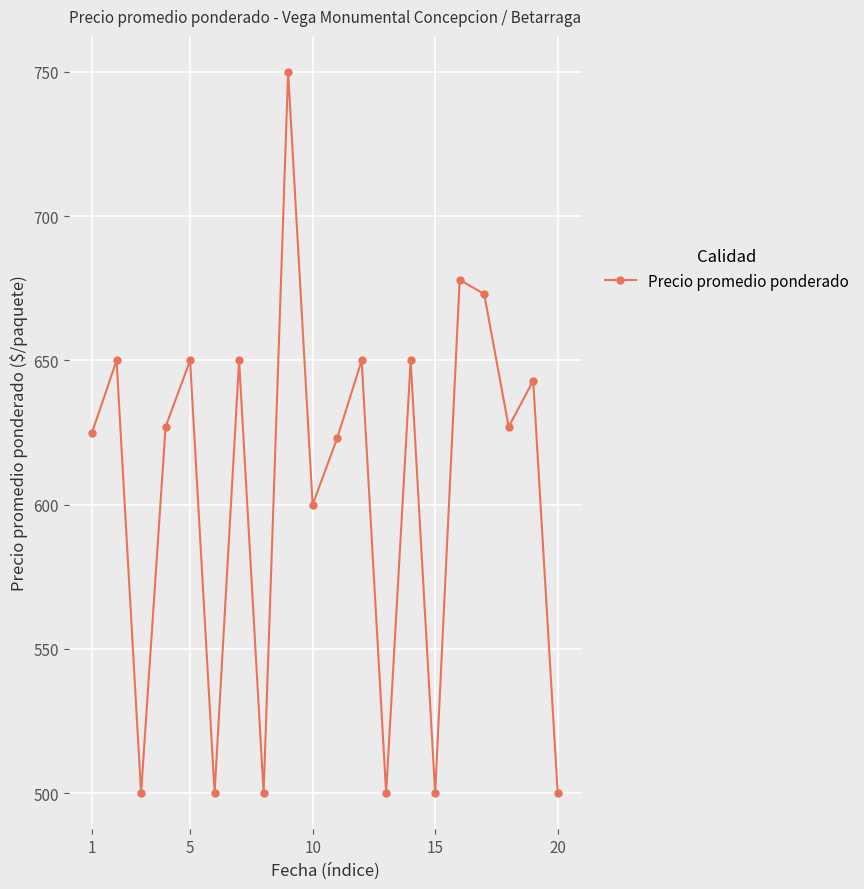

What is the greatest value displayed?

750